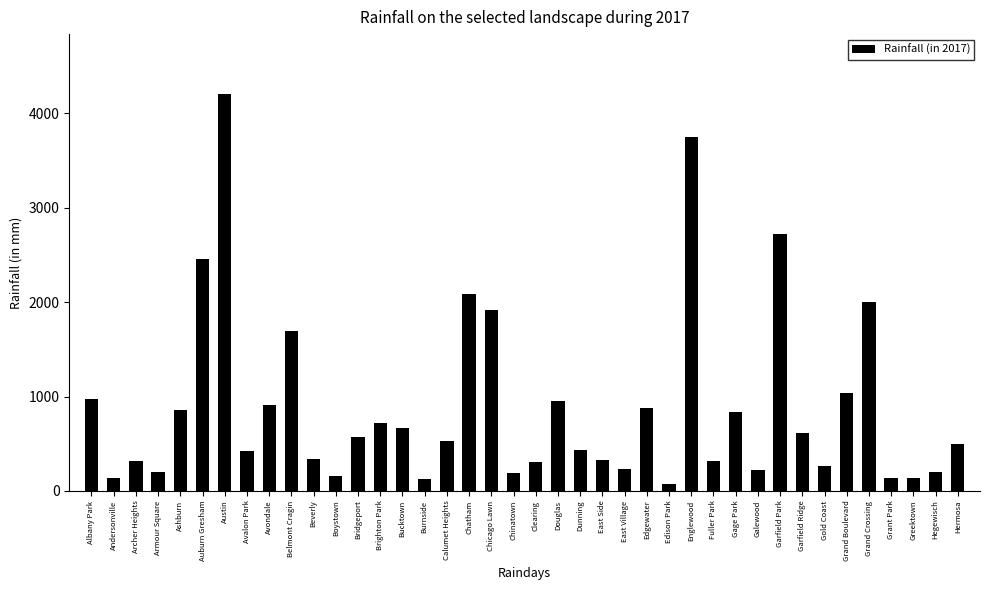

What is the label of the 11th bar from the left?

Beverly